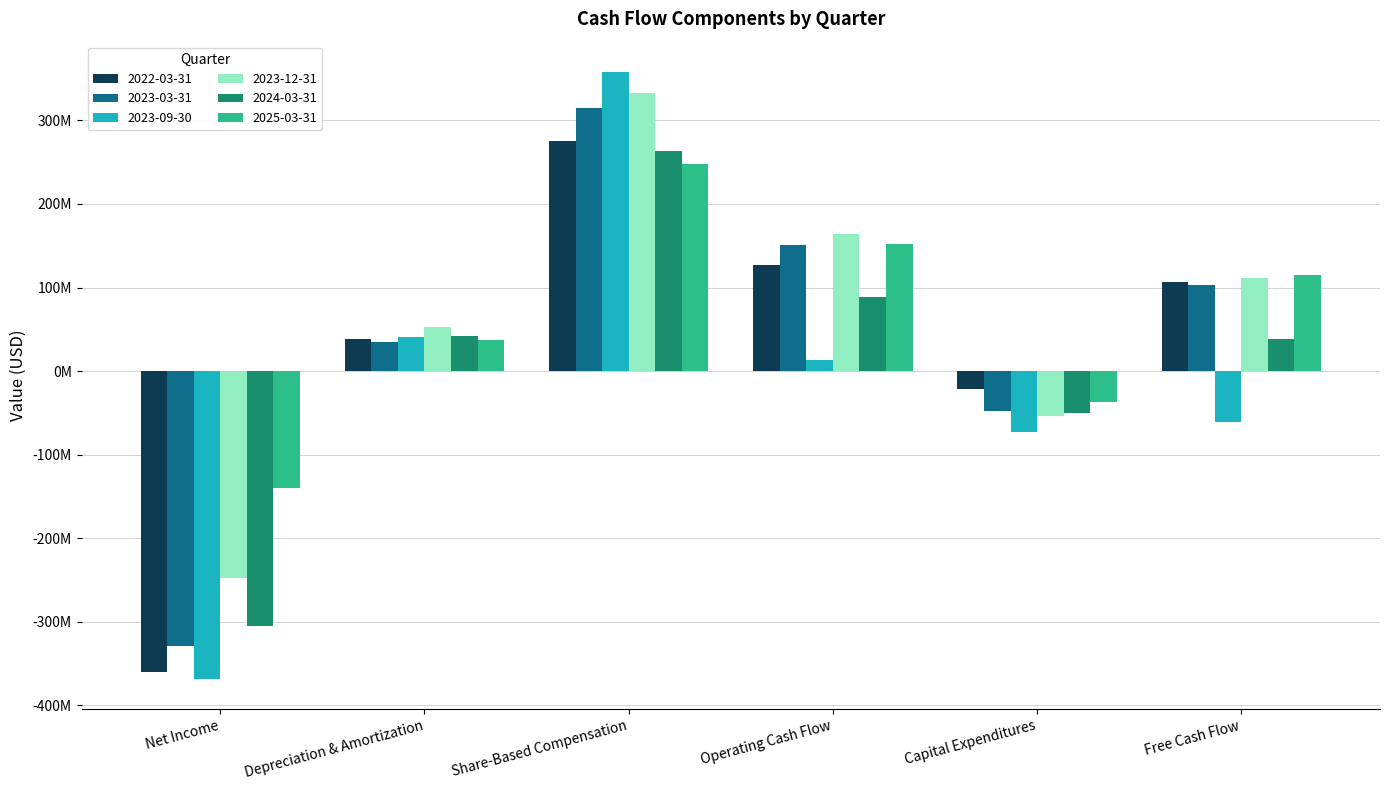

List the series in order of their peak value, lowest first.

2025-03-31, 2024-03-31, 2022-03-31, 2023-03-31, 2023-12-31, 2023-09-30